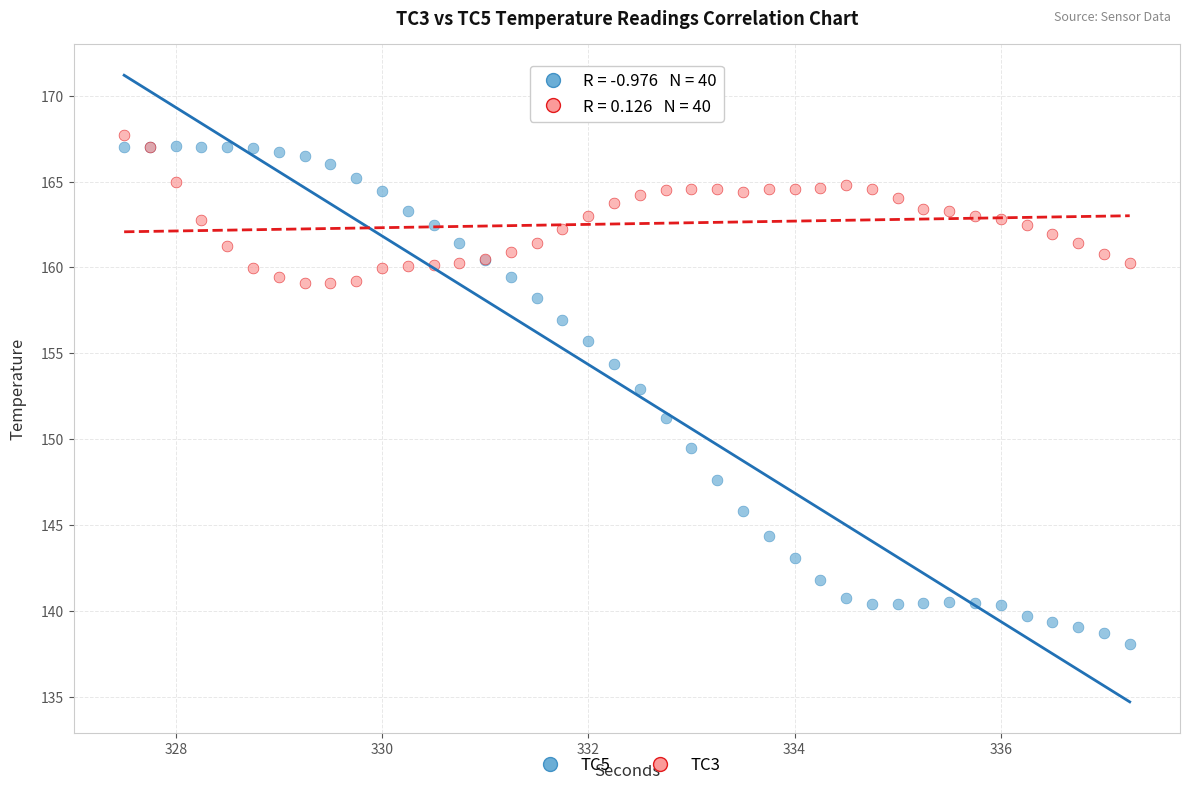

Which series reaches the minimum Y coordinate?

TC5